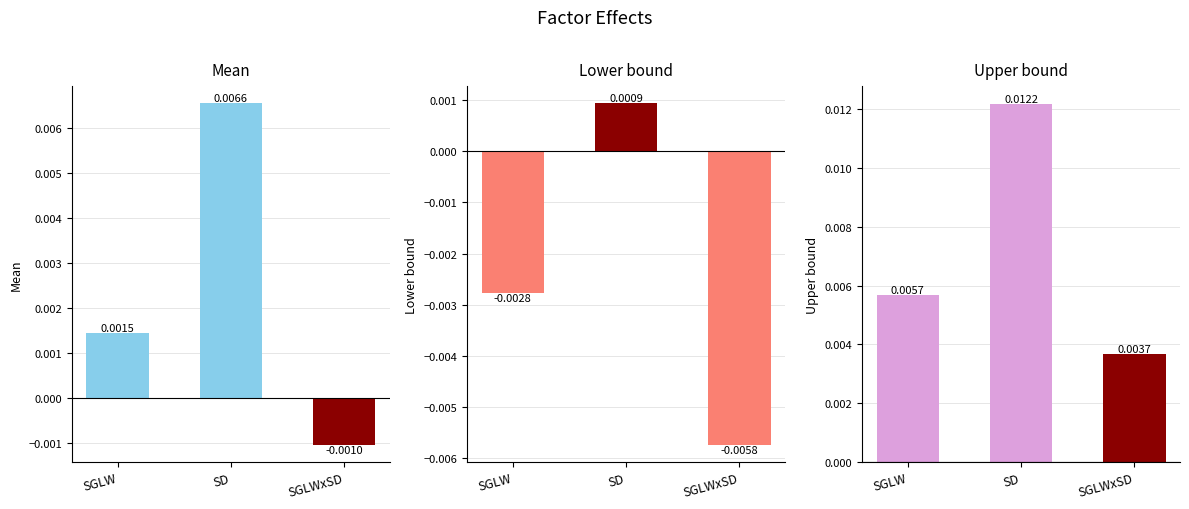

The value of Lower bound at SGLW is -0.0. True or false?

True